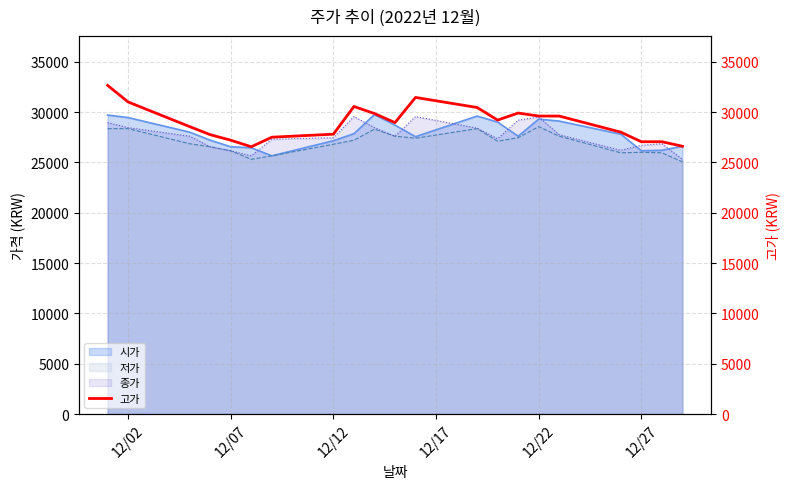

What is the minimum value for 시가?

25650